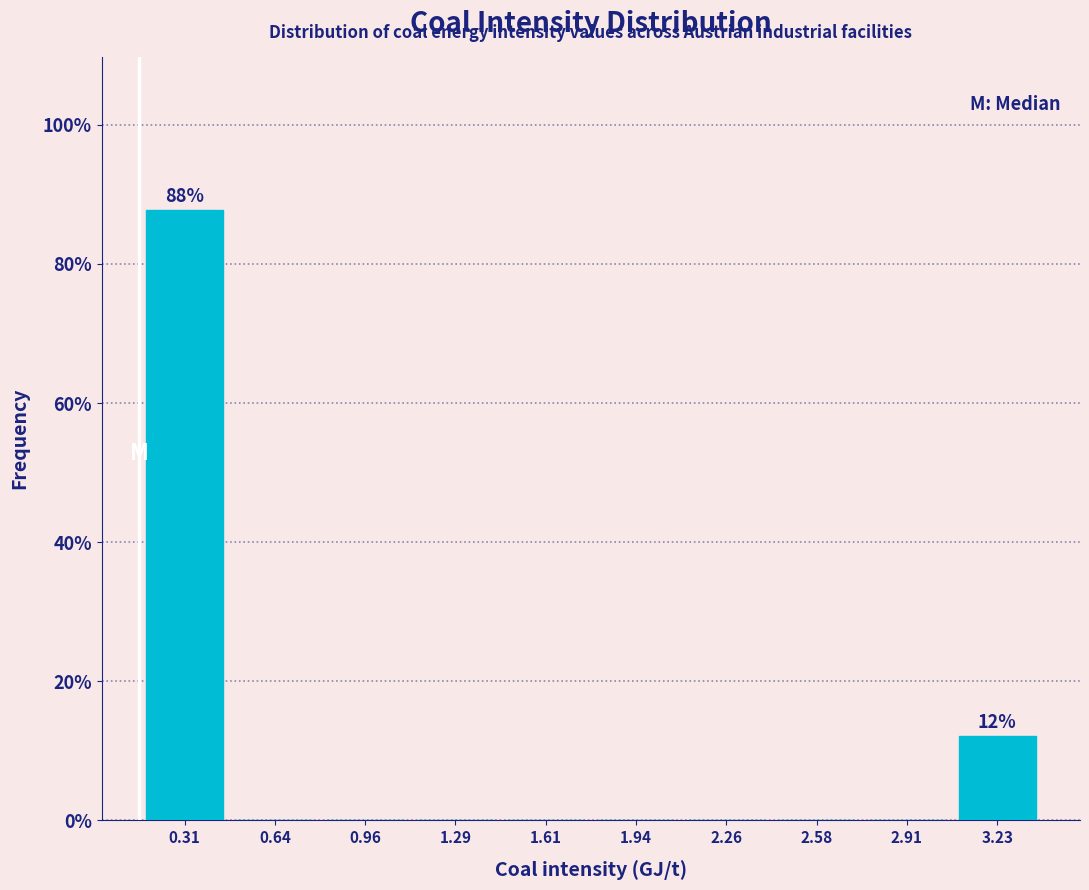

Which range on the x-axis has the tallest bar?

0.15 to 0.45